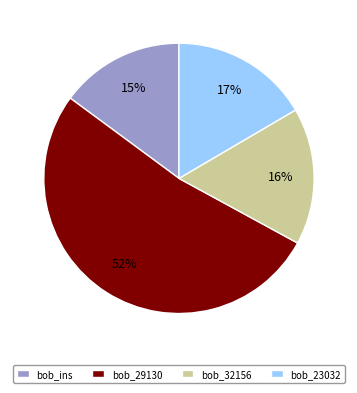

Do bob_ins and bob_32156 together represent more than half of the pie?

No